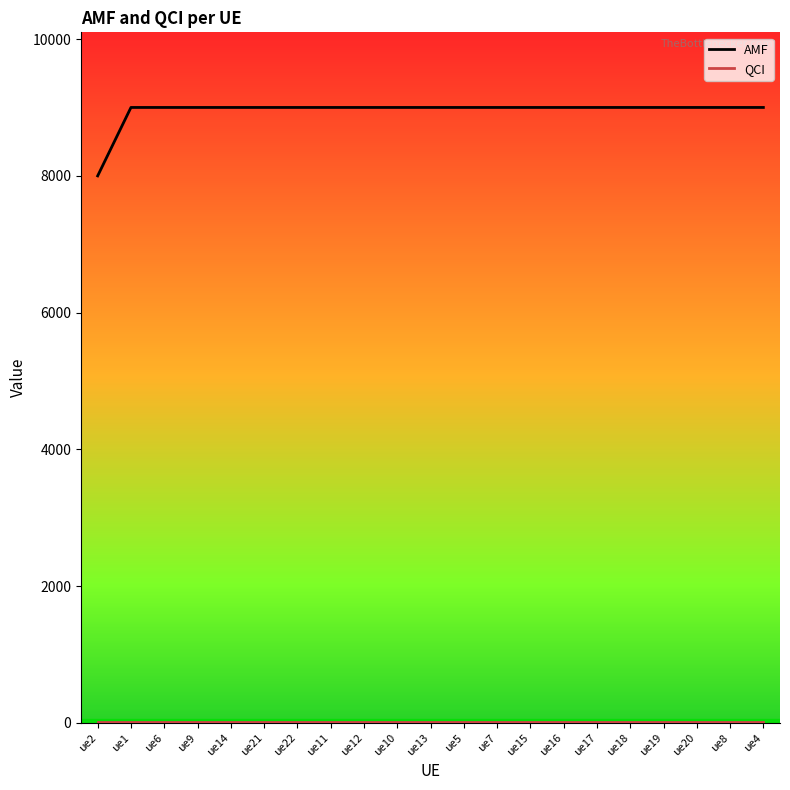

The value of AMF at ue12 is 12013. True or false?

False